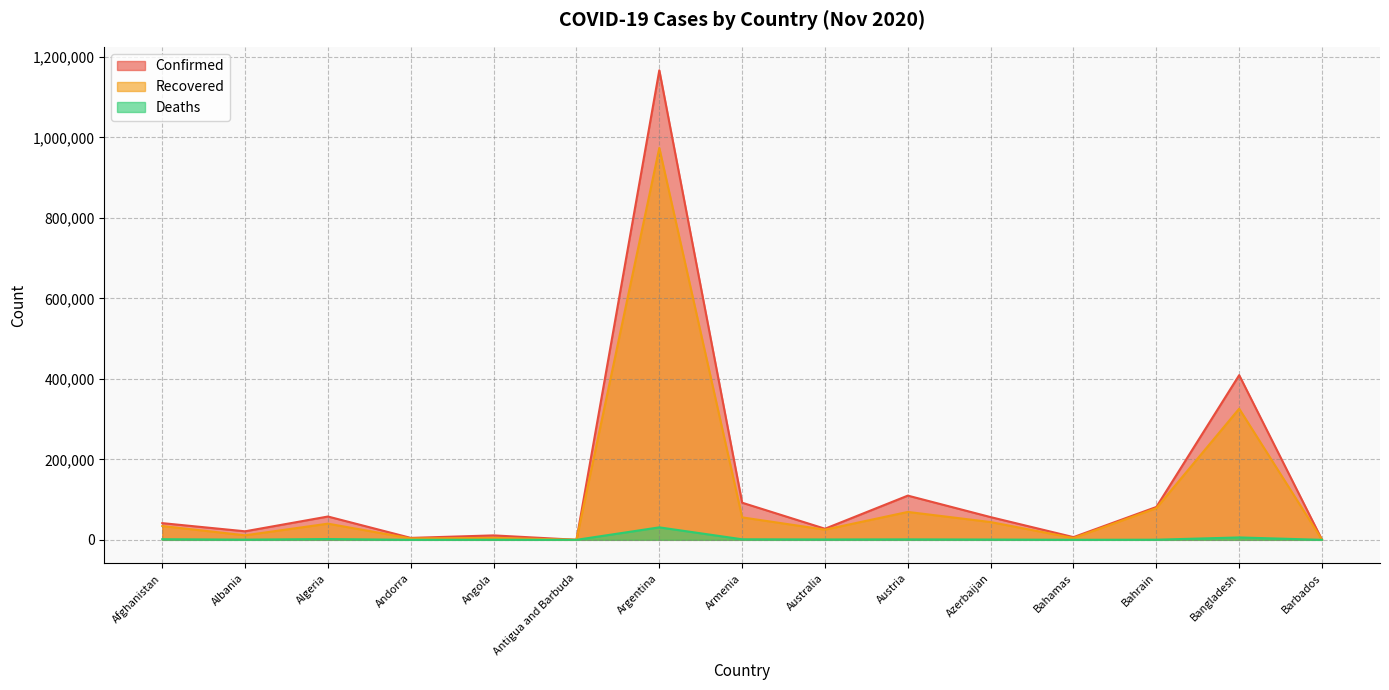

Reading left to right, transcribe all the data shown in this chart.

Confirmed: 41501	21202	57942	4825	11035	128	1166924	92254	27595	109881	56444	6714	81645	409252	237
Recovered: 34326	11246	40201	3475	4920	117	973939	55827	25336	69336	44157	4422	78719	325940	221
Deaths: 1536	518	1964	75	286	3	31002	1363	907	1130	740	144	321	5941	7